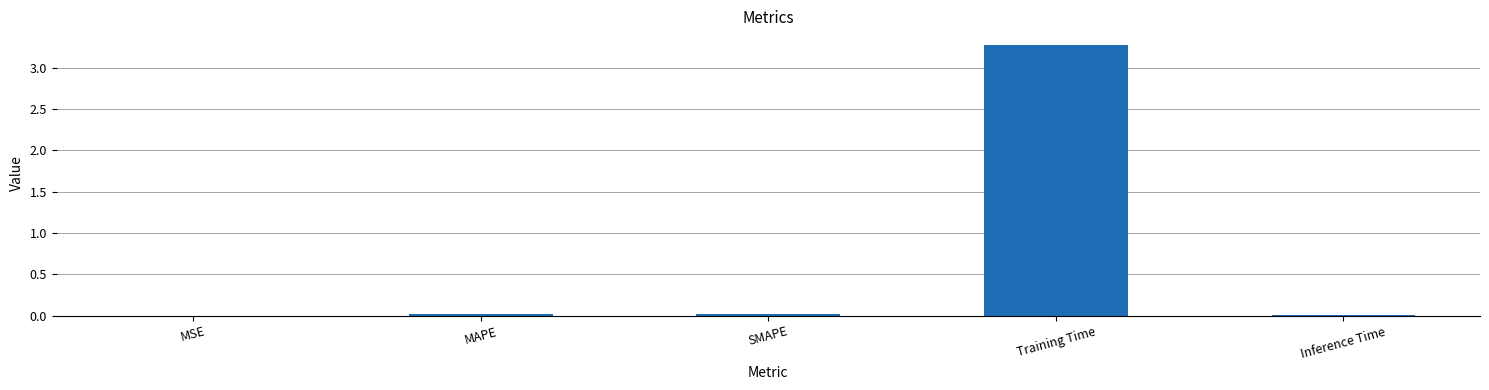

The chart shows a value of 3.3 at Training Time. True or false?

True